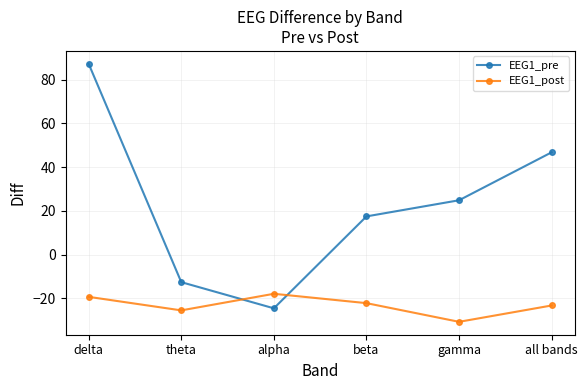

What is the difference between the maximum and minimum values in the EEG1_post series?

12.8